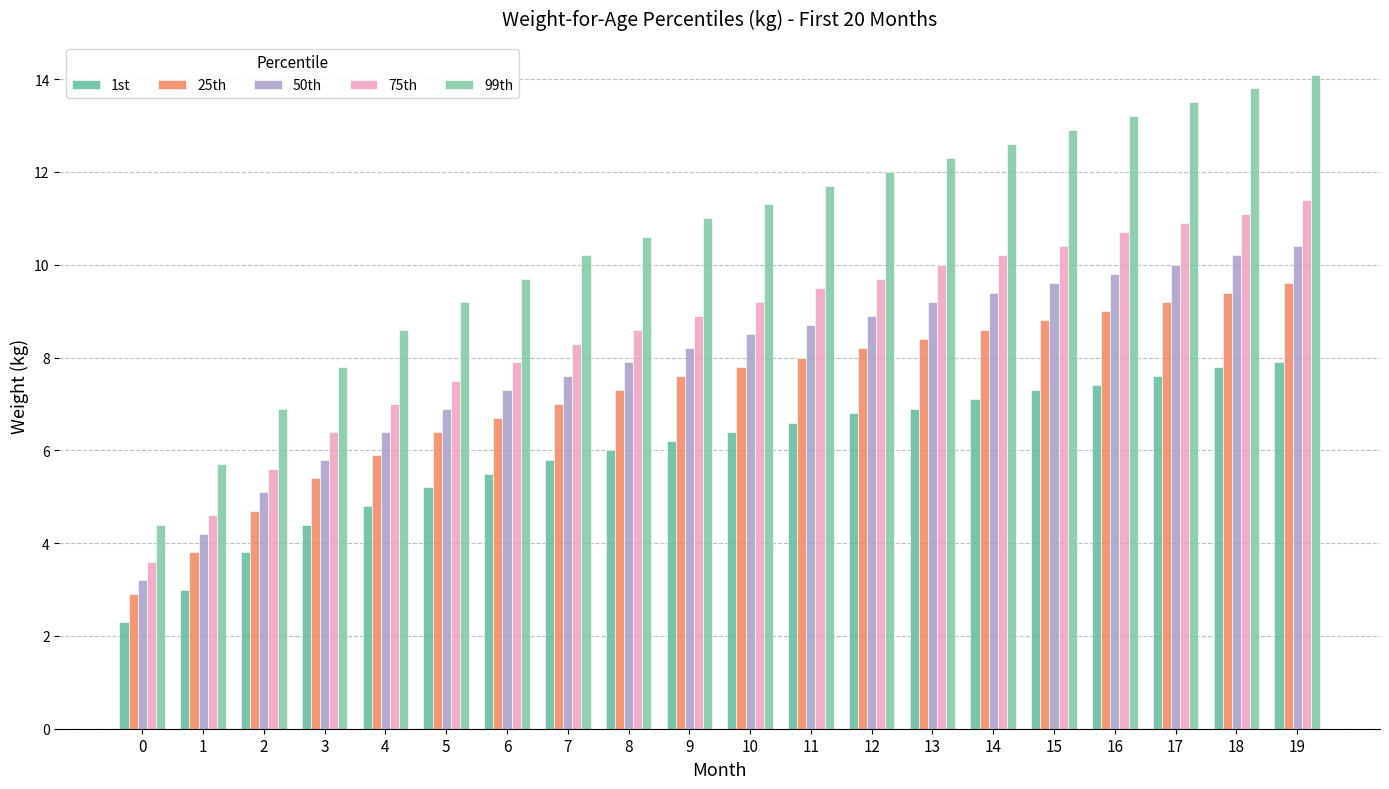

Reading left to right, what are all the values shown in this chart?

1st: 0=2.3	1=3.0	2=3.8	3=4.4	4=4.8	5=5.2	6=5.5	7=5.8	8=6.0	9=6.2	10=6.4	11=6.6	12=6.8	13=6.9	14=7.1	15=7.3	16=7.4	17=7.6	18=7.8	19=7.9
25th: 0=2.9	1=3.8	2=4.7	3=5.4	4=5.9	5=6.4	6=6.7	7=7.0	8=7.3	9=7.6	10=7.8	11=8.0	12=8.2	13=8.4	14=8.6	15=8.8	16=9.0	17=9.2	18=9.4	19=9.6
50th: 0=3.2	1=4.2	2=5.1	3=5.8	4=6.4	5=6.9	6=7.3	7=7.6	8=7.9	9=8.2	10=8.5	11=8.7	12=8.9	13=9.2	14=9.4	15=9.6	16=9.8	17=10.0	18=10.2	19=10.4
75th: 0=3.6	1=4.6	2=5.6	3=6.4	4=7.0	5=7.5	6=7.9	7=8.3	8=8.6	9=8.9	10=9.2	11=9.5	12=9.7	13=10.0	14=10.2	15=10.4	16=10.7	17=10.9	18=11.1	19=11.4
99th: 0=4.4	1=5.7	2=6.9	3=7.8	4=8.6	5=9.2	6=9.7	7=10.2	8=10.6	9=11.0	10=11.3	11=11.7	12=12.0	13=12.3	14=12.6	15=12.9	16=13.2	17=13.5	18=13.8	19=14.1